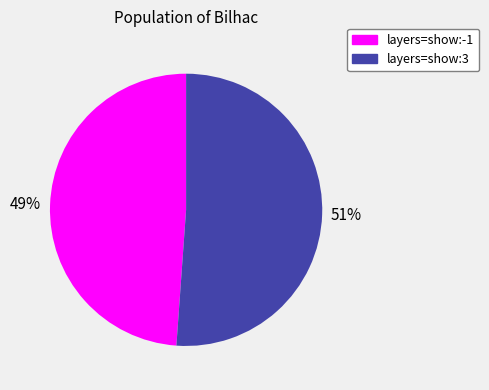

To the nearest percent, what is the combined percentage of layers=show:3 and layers=show:-1?

100%